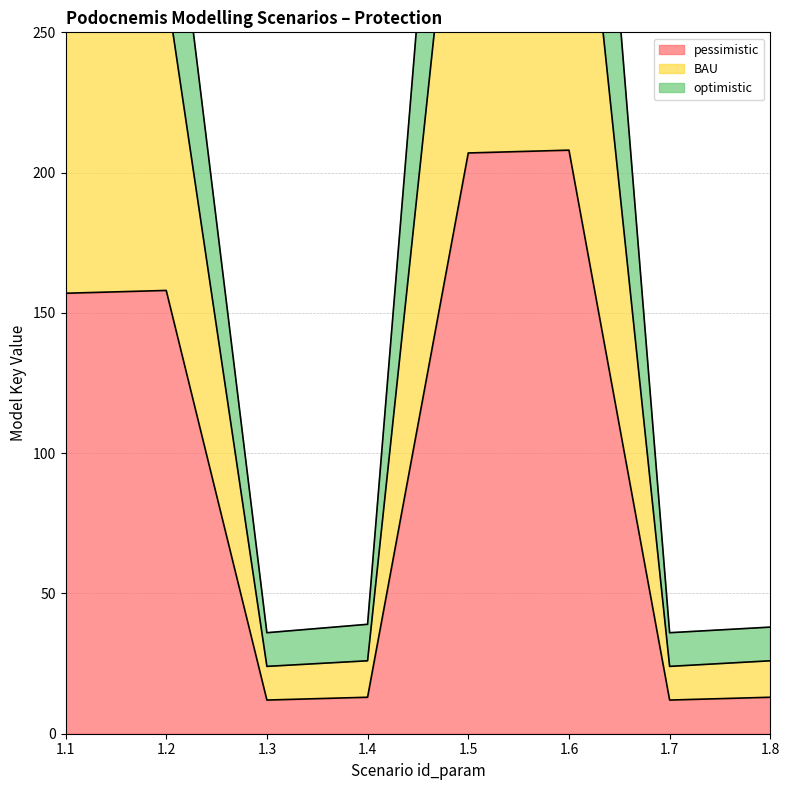

At which label is pessimistic closest to 110?

1.1